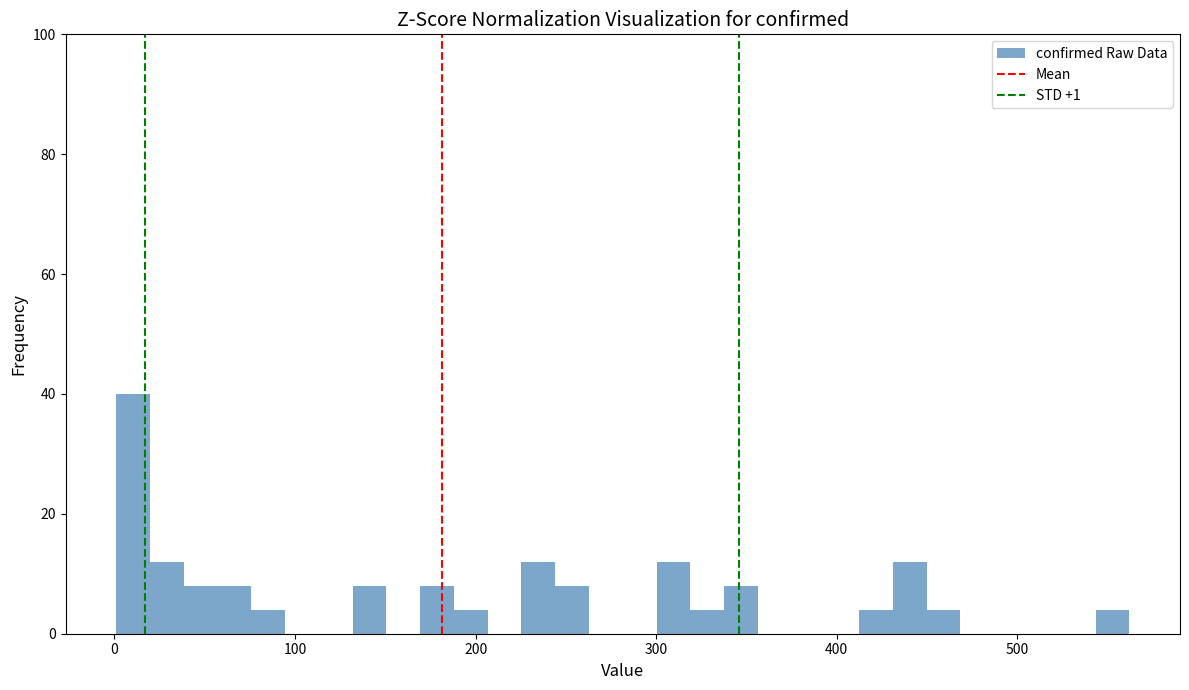

Read against the x-axis, roughly where is the centre of the tallest bar?

10